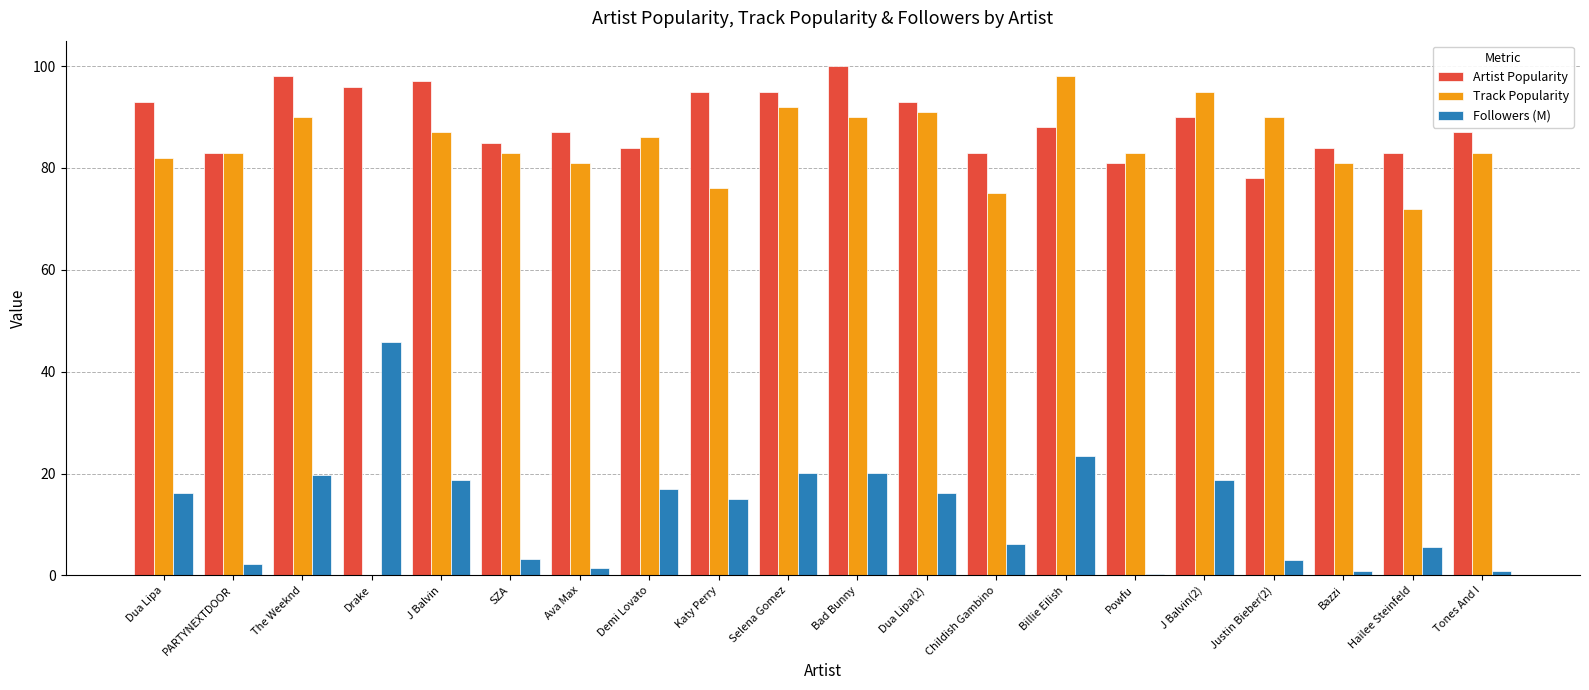

At which label is Track Popularity closest to 49?

Hailee Steinfeld